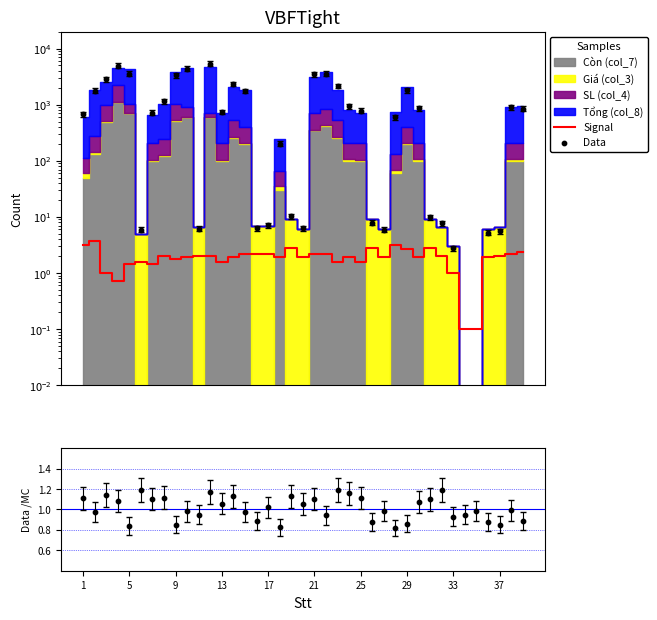

At how many categories does at least one series exceed 2961?

7